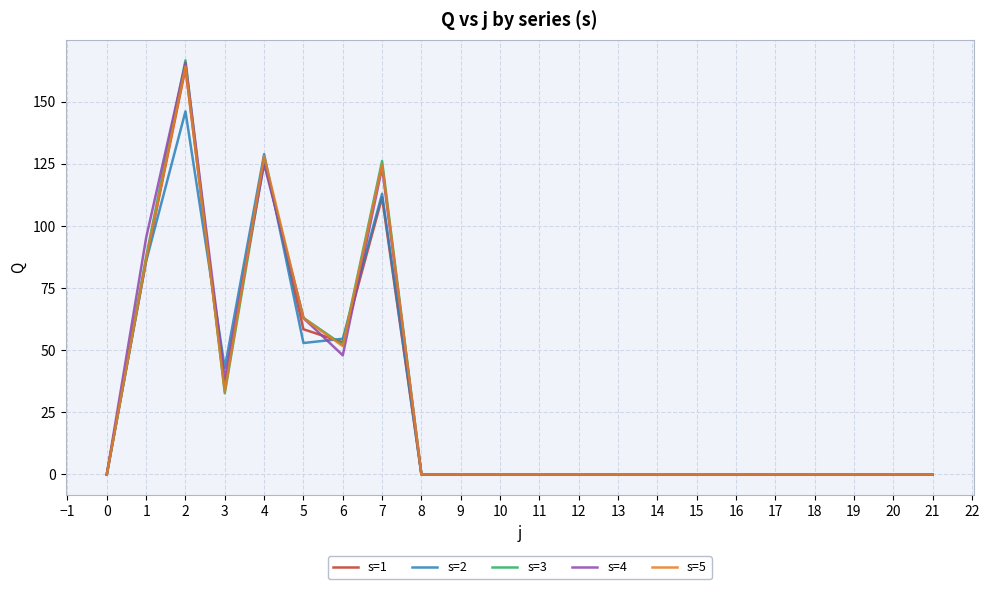

The value of s=1 at 2 is 163.3. True or false?

True